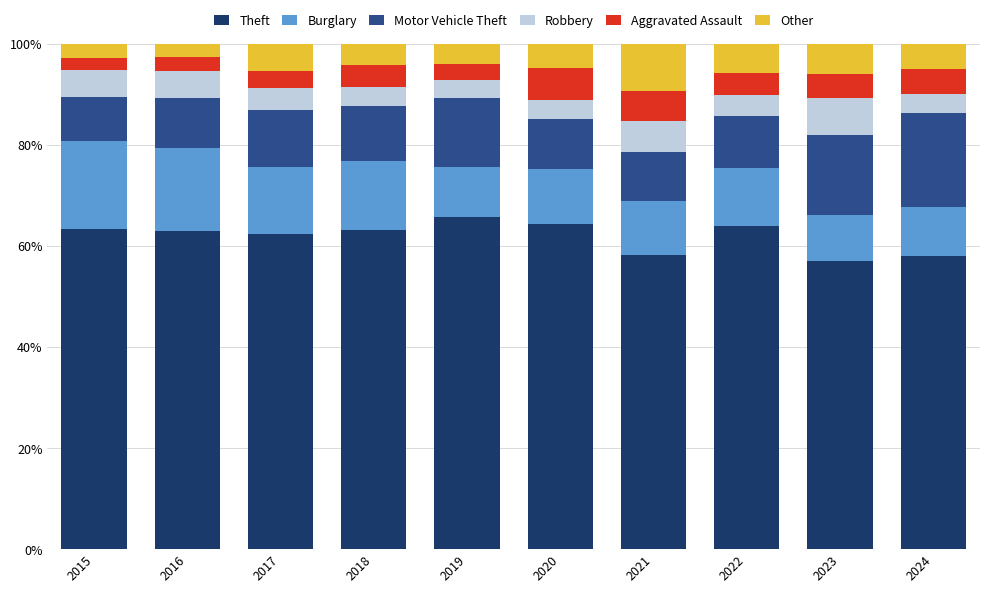

What is the total value across all series at 2023?

100.0